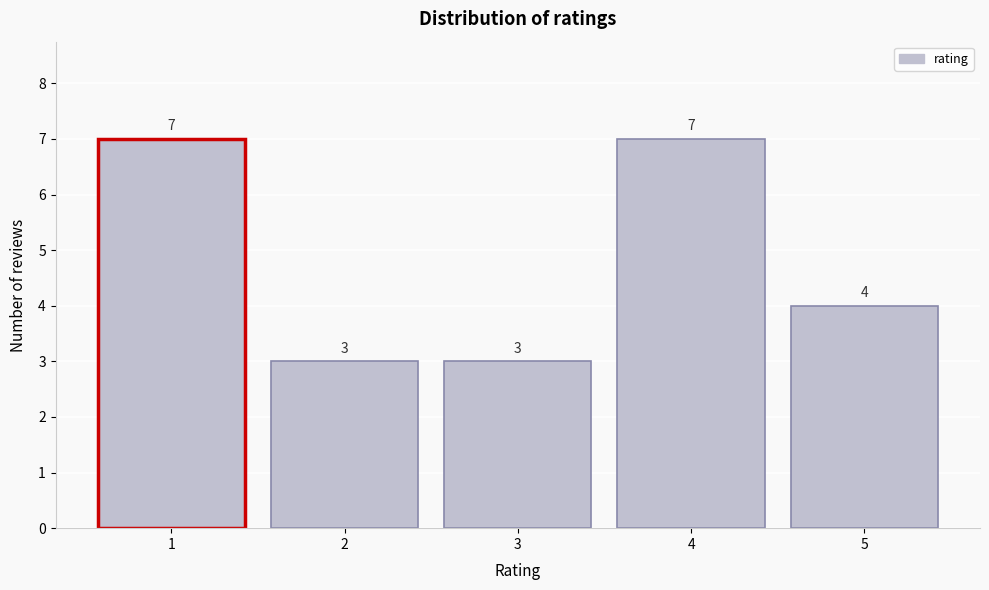

Reading left to right, transcribe all the data shown in this chart.

7	3	3	7	4